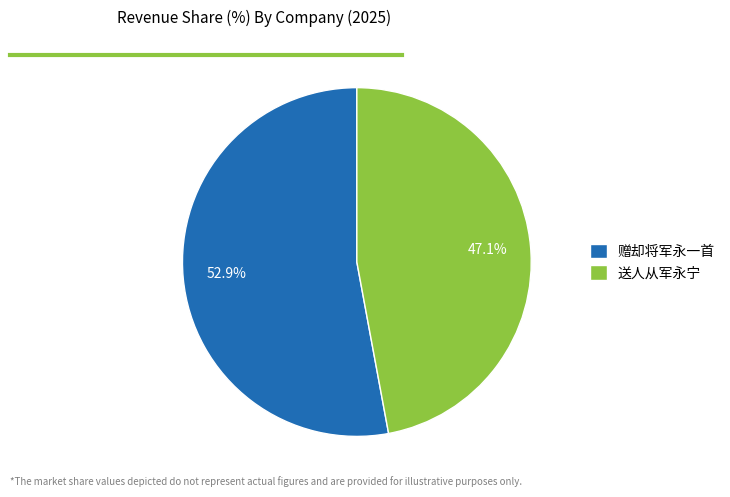

What is the largest slice in the pie chart?

赠却将军永一首